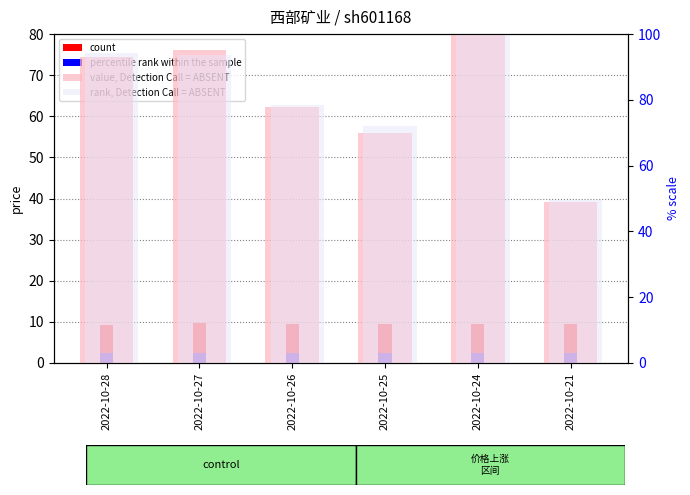

Which category has the lowest value across all series?

2022-10-28